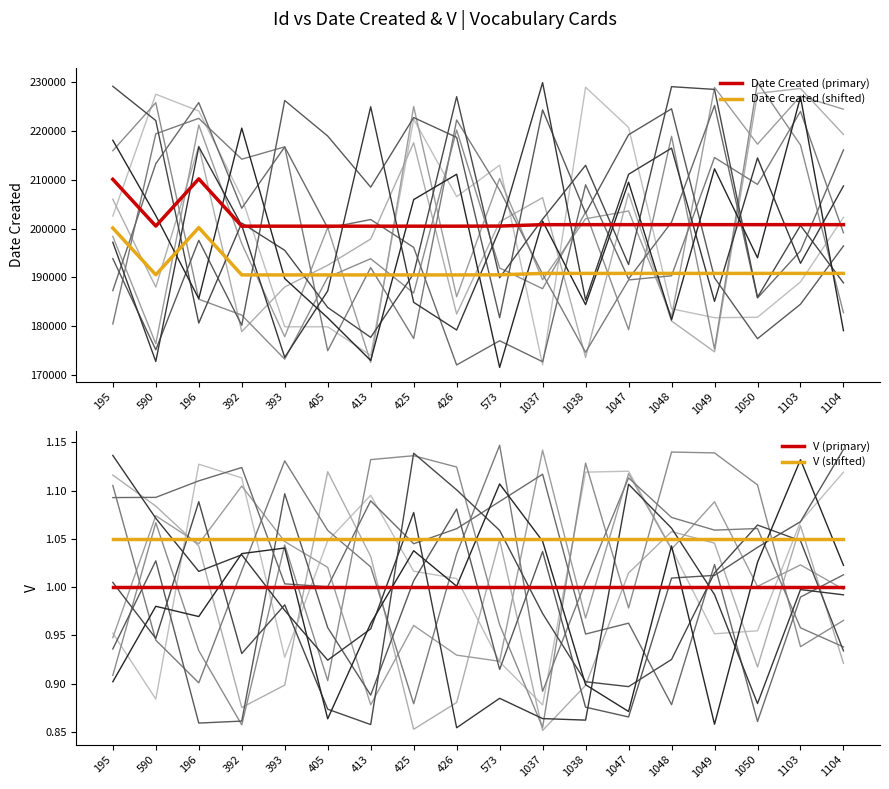

What is the difference between the highest and lowest values at 1049?

200816.0